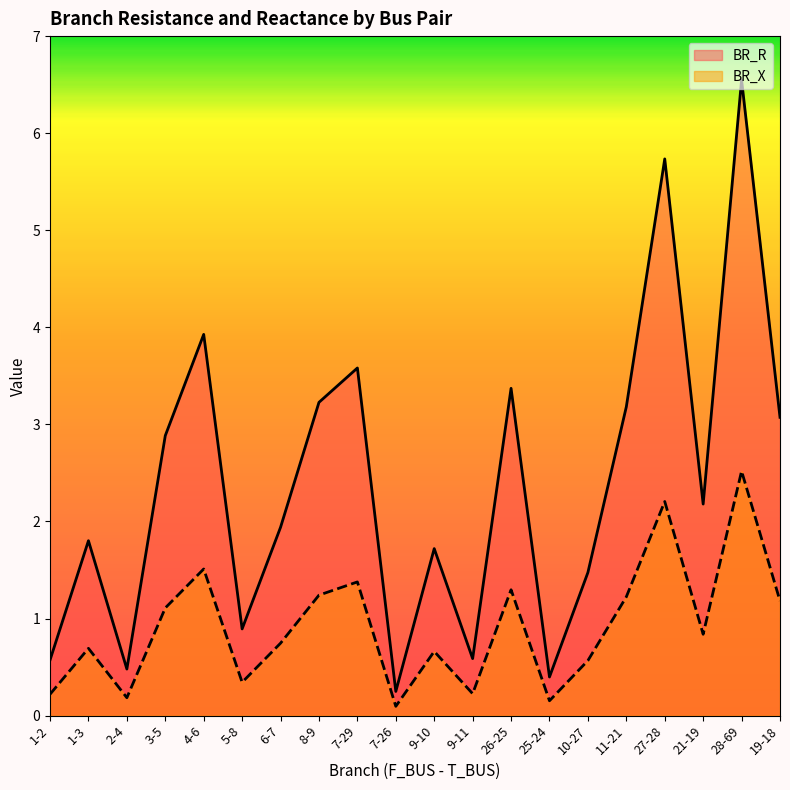

Reading left to right, extract all data points from this chart.

BR_R: 1-2=0.6	1-3=1.8	2-4=0.5	3-5=2.9	4-6=3.9	5-8=0.9	6-7=1.9	8-9=3.2	7-29=3.6	7-26=0.2	9-10=1.7	9-11=0.6	26-25=3.4	25-24=0.4	10-27=1.5	11-21=3.2	27-28=5.7	21-19=2.2	28-69=6.5	19-18=3.1
BR_X: 1-2=0.2	1-3=0.7	2-4=0.2	3-5=1.1	4-6=1.5	5-8=0.3	6-7=0.7	8-9=1.2	7-29=1.4	7-26=0.1	9-10=0.7	9-11=0.2	26-25=1.3	25-24=0.2	10-27=0.6	11-21=1.2	27-28=2.2	21-19=0.8	28-69=2.5	19-18=1.2